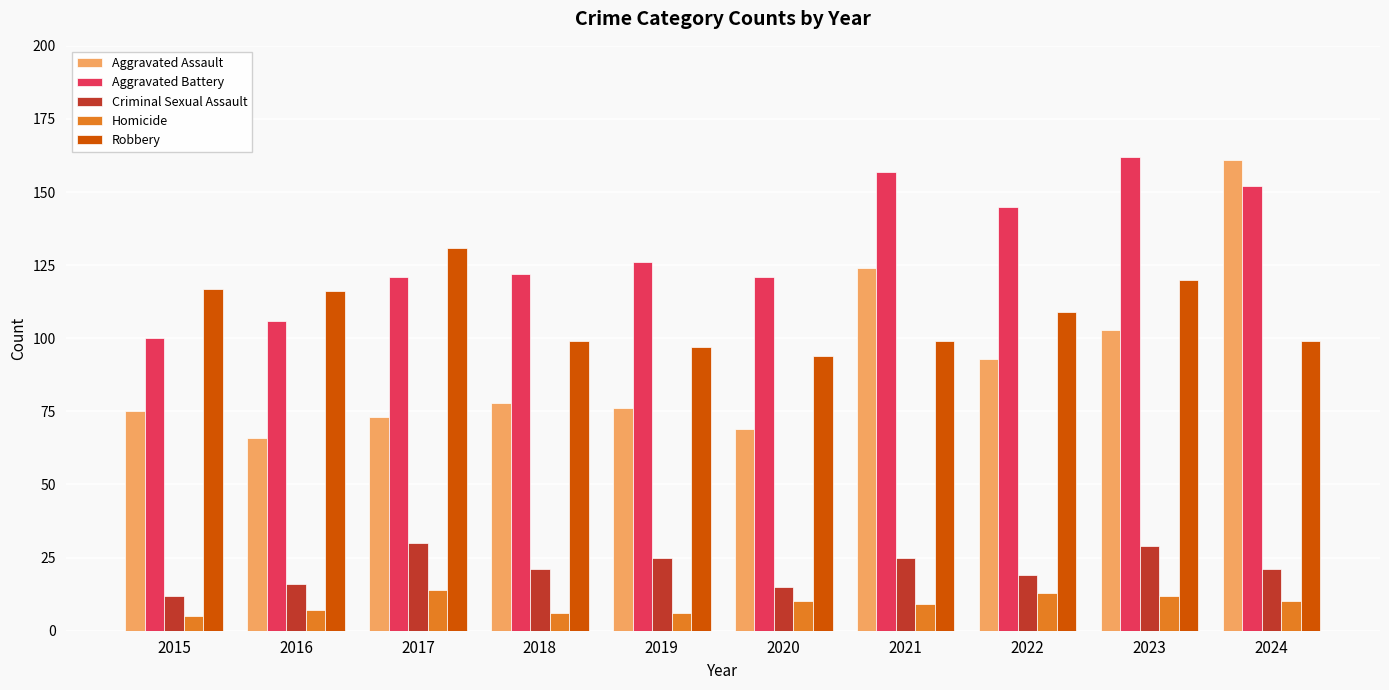

At which label does Homicide first exceed 10?

2017